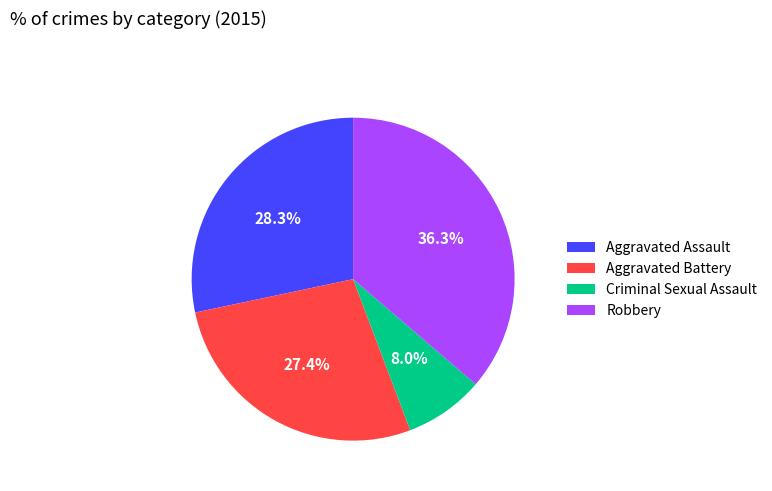

Count the number of slices in the pie.

4